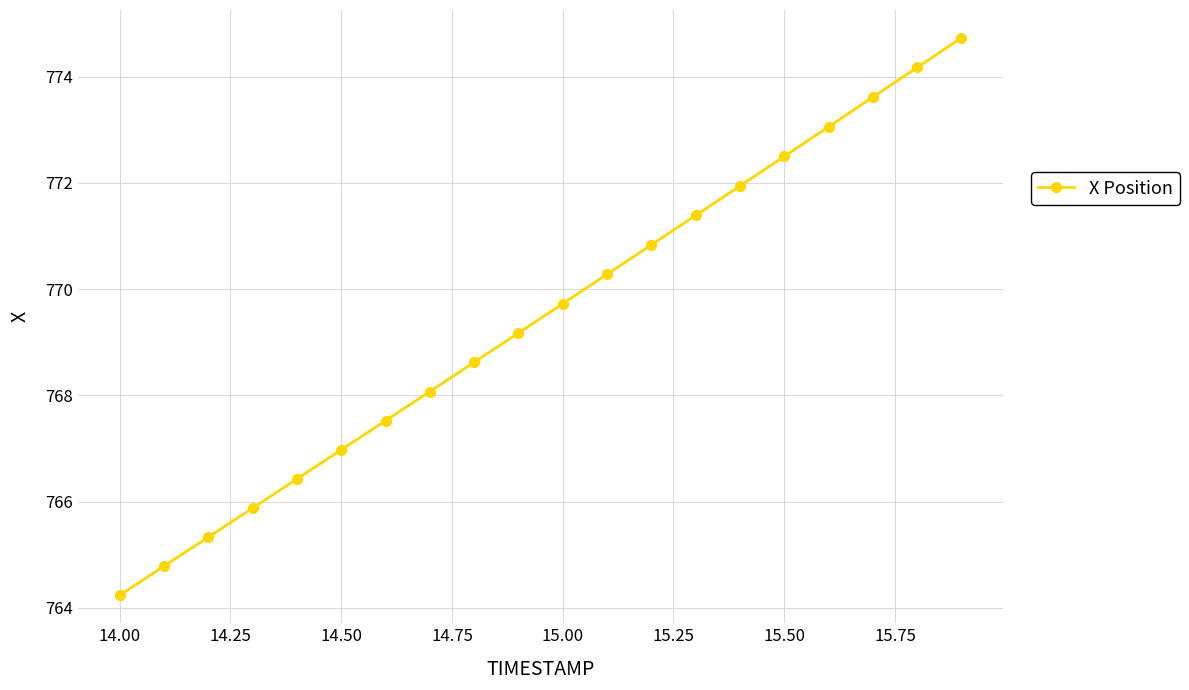

What is the sum of all values?

15389.3